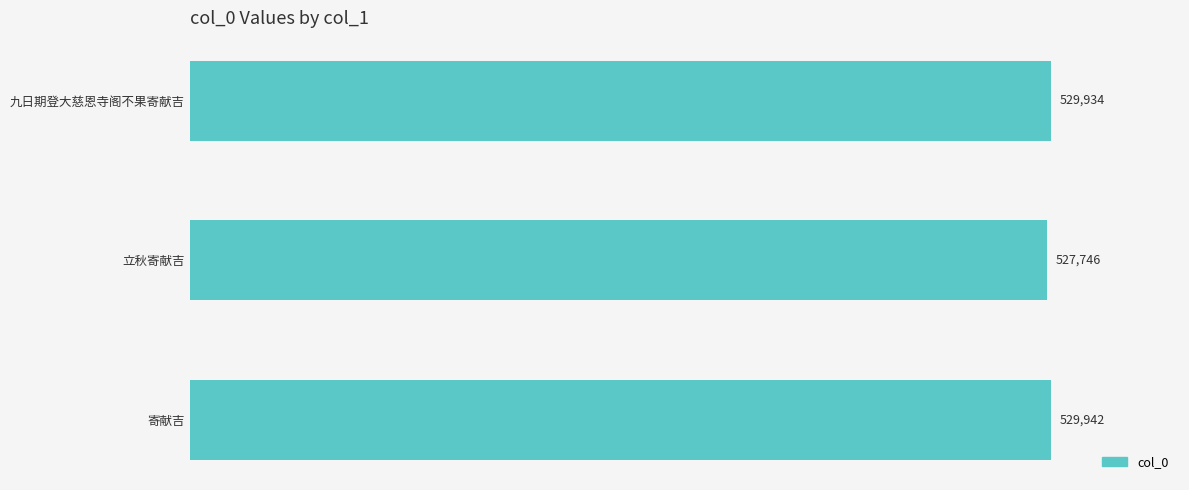

The chart shows a value of 529942 at 寄献吉. True or false?

True